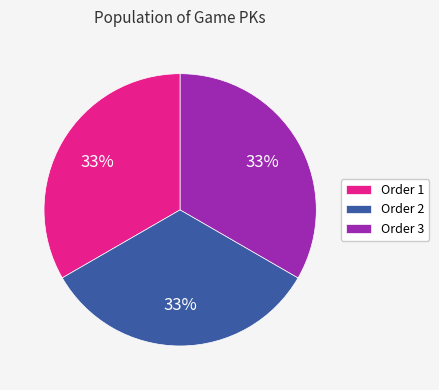

What is the ratio of the value at Order 1 to the value at Order 2?

1.0